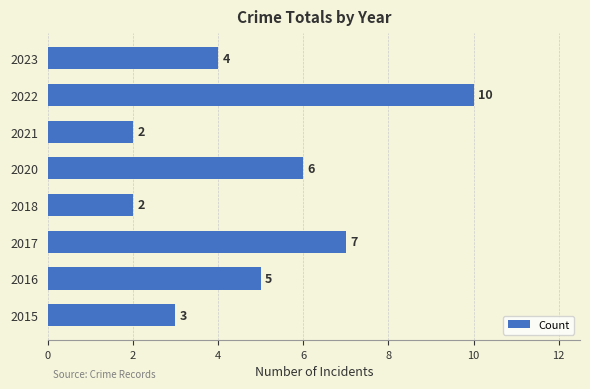

What is the minimum value shown in the chart?

2